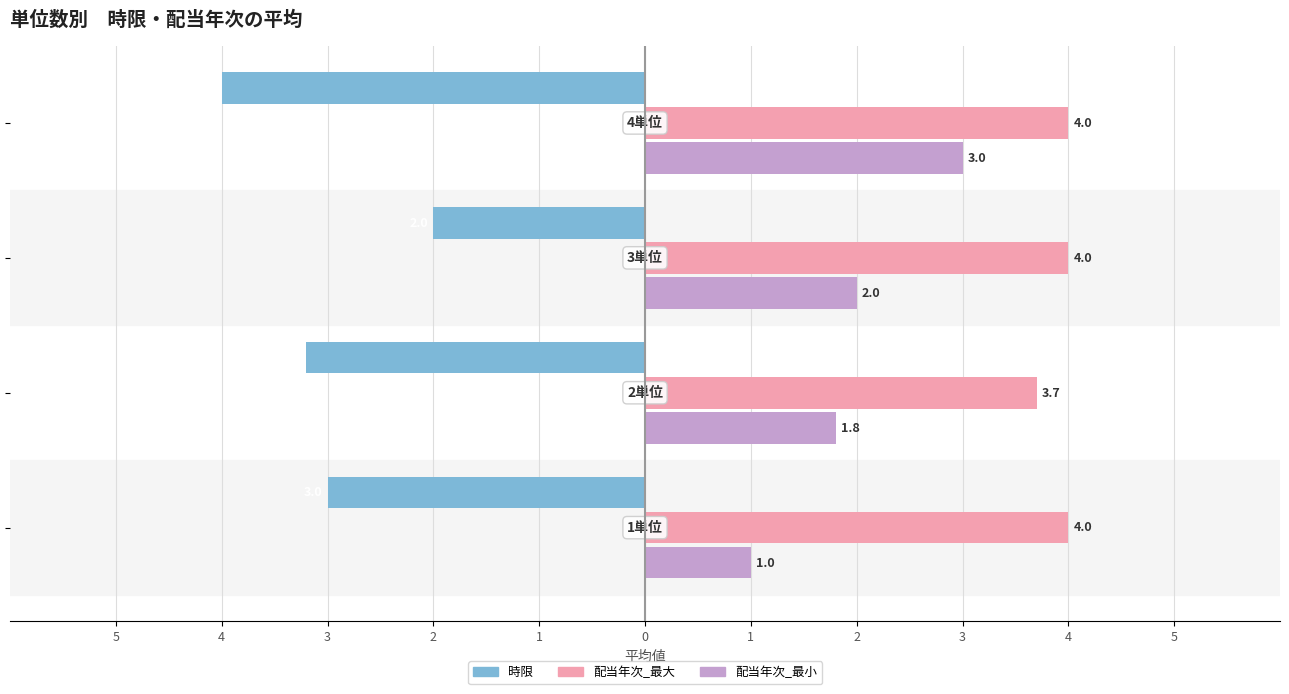

Reading left to right, what are all the values shown in this chart?

時限: -3.0	-3.2	-2.0	-4.0
配当年次_最大: 4.0	3.7	4.0	4.0
配当年次_最小: 1.0	1.8	2.0	3.0